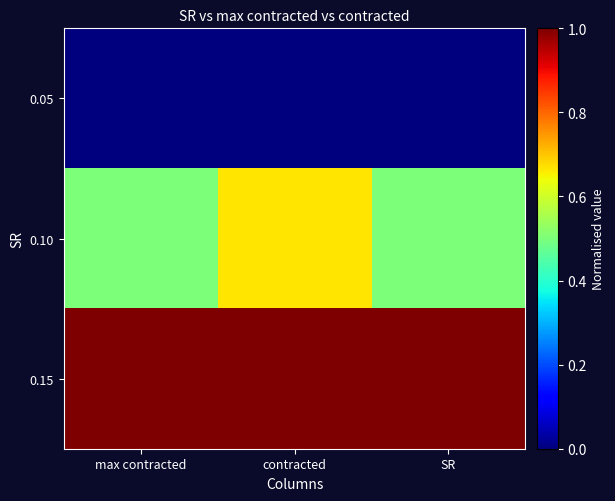

Between max contracted and contracted, which series saw the biggest shift?

0.10